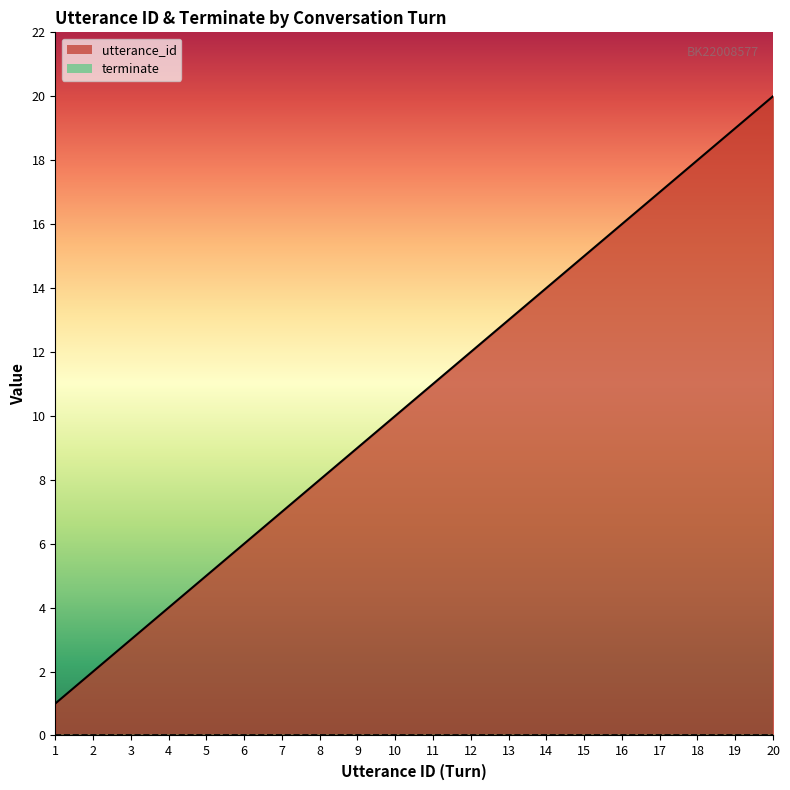

At which label does the data first exceed 11?

12